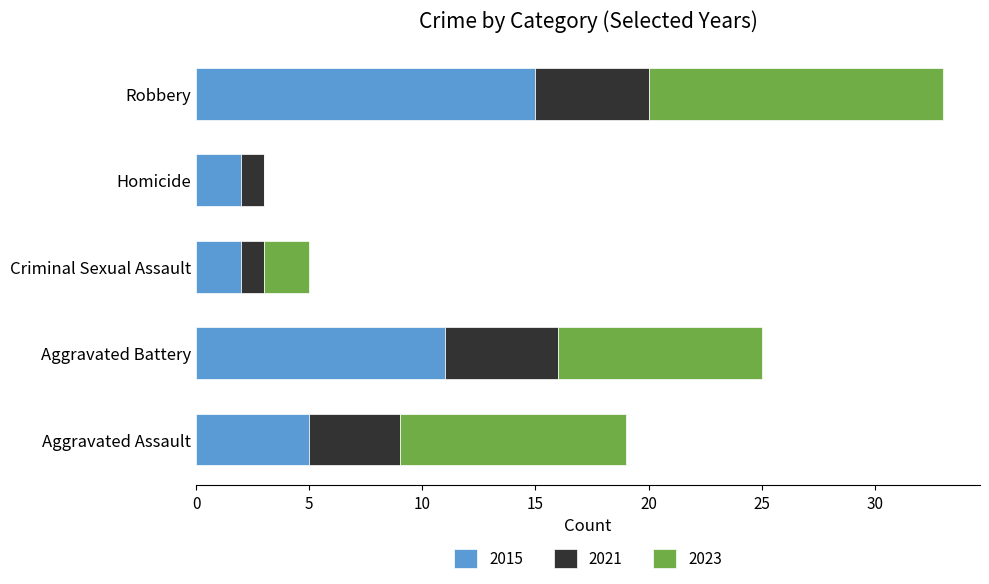

What is the maximum value for 2015?

15